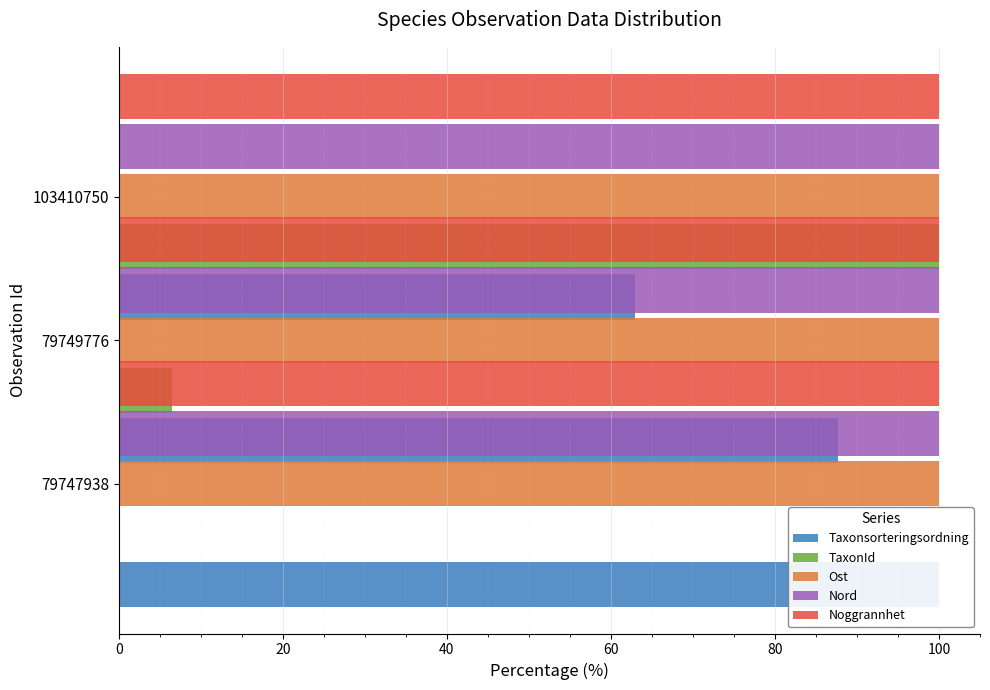

What is the difference between the highest and lowest values at 40?

99.7